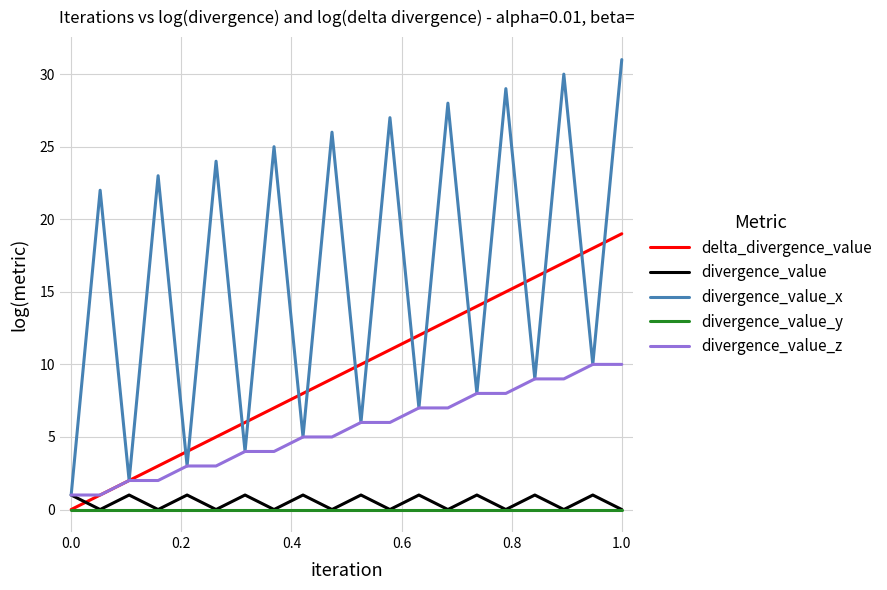

What is the difference between the maximum and minimum values in the divergence_value_x series?

30